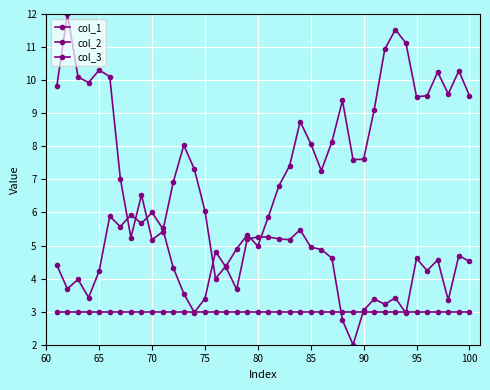

Reading left to right, transcribe all the data shown in this chart.

col_1: 9.8	12.0	10.1	9.9	10.3	10.1	7.0	5.2	6.5	5.2	5.4	6.9	8.0	7.3	6.0	4.0	4.4	4.9	5.3	5.0	5.9	6.8	7.4	8.7	8.1	7.3	8.1	9.4	7.6	7.6	9.1	10.9	11.5	11.1	9.5	9.5	10.2	9.6	10.3	9.5
col_2: 4.4	3.7	4.0	3.4	4.2	5.9	5.6	5.9	5.7	6.0	5.5	4.3	3.5	3.0	3.4	4.8	4.3	3.7	5.2	5.3	5.3	5.2	5.2	5.5	5.0	4.9	4.6	2.7	2.0	3.0	3.4	3.2	3.4	3.0	4.6	4.2	4.6	3.3	4.7	4.5
col_3: 3.0	3.0	3.0	3.0	3.0	3.0	3.0	3.0	3.0	3.0	3.0	3.0	3.0	3.0	3.0	3.0	3.0	3.0	3.0	3.0	3.0	3.0	3.0	3.0	3.0	3.0	3.0	3.0	3.0	3.0	3.0	3.0	3.0	3.0	3.0	3.0	3.0	3.0	3.0	3.0